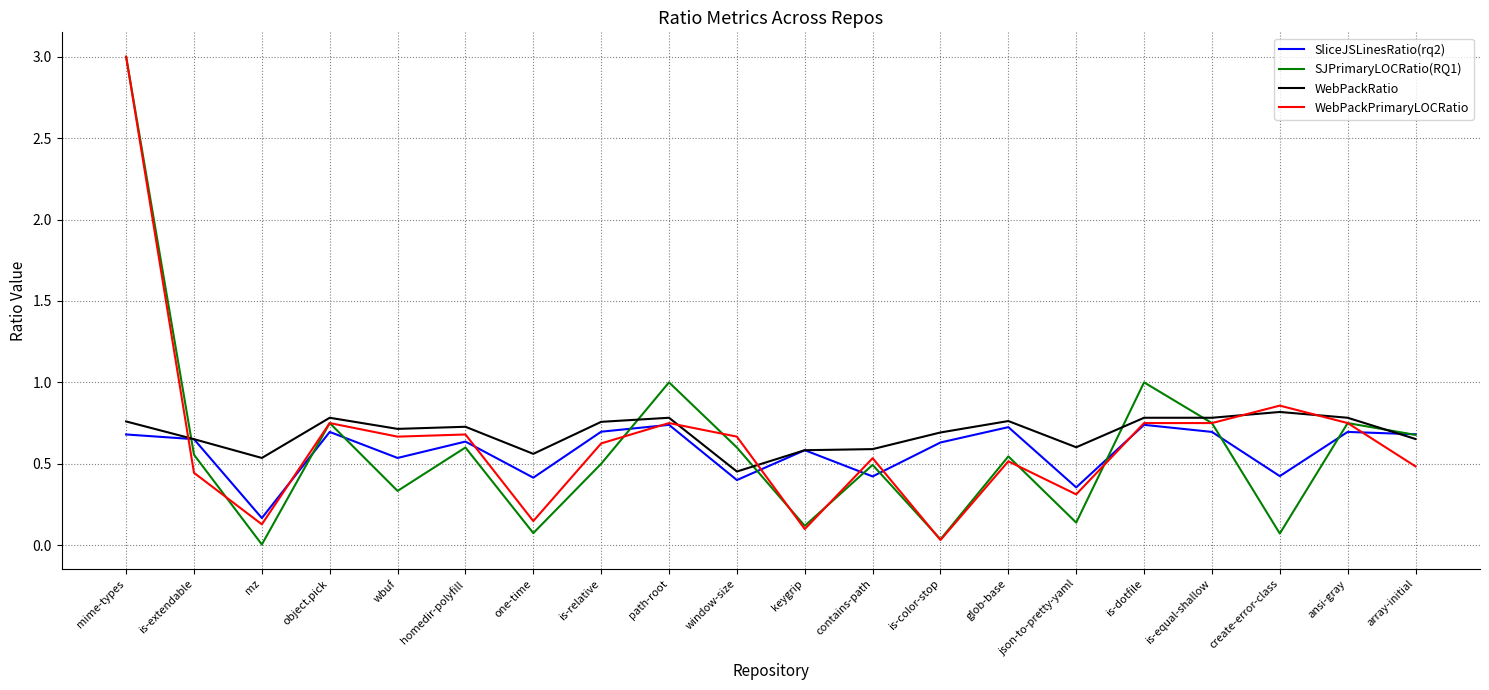

Between is-dotfile and create-error-class, which series saw the biggest shift?

SJPrimaryLOCRatio(RQ1)